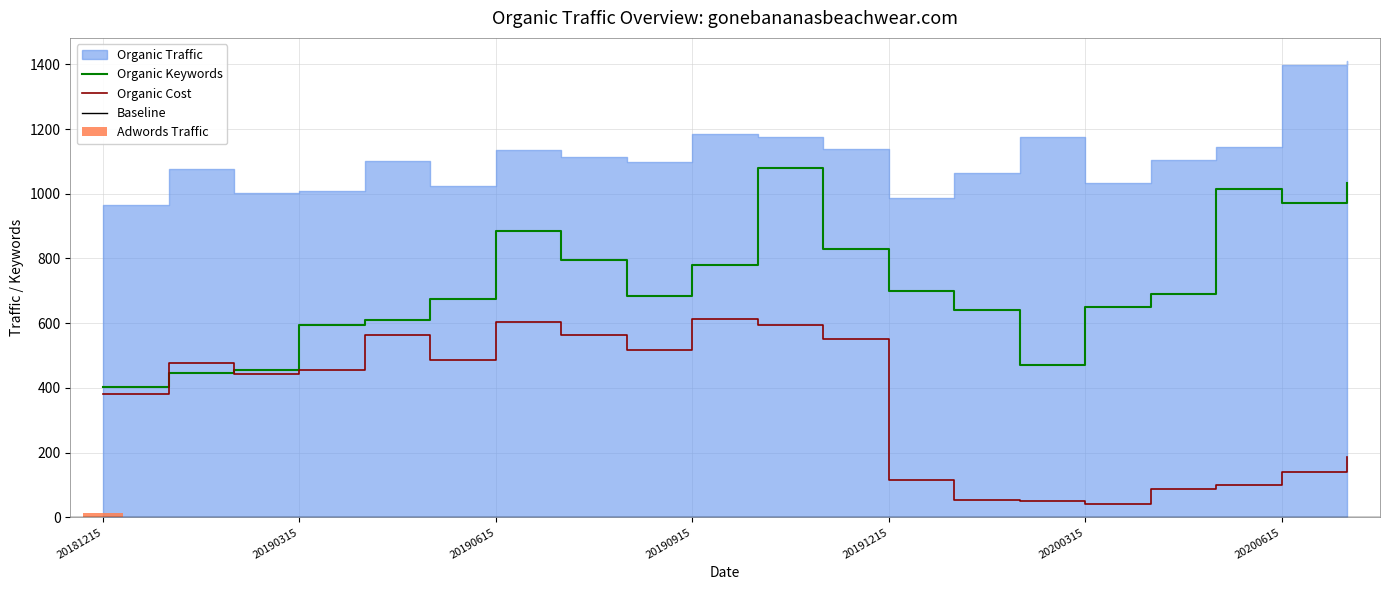

What is the highest value of the Organic Keywords series?

1081